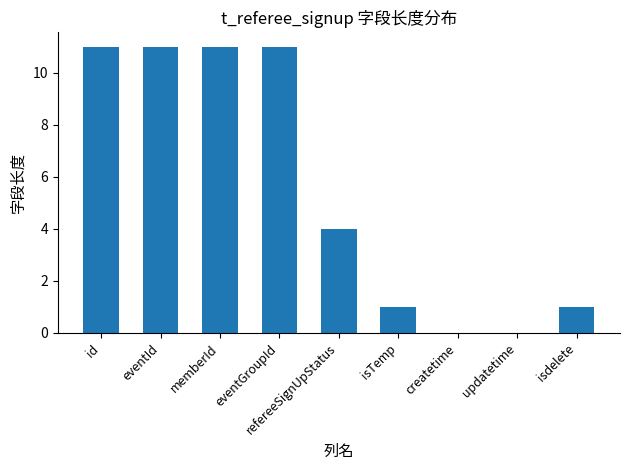

The chart shows a value of -7 at createtime. True or false?

False